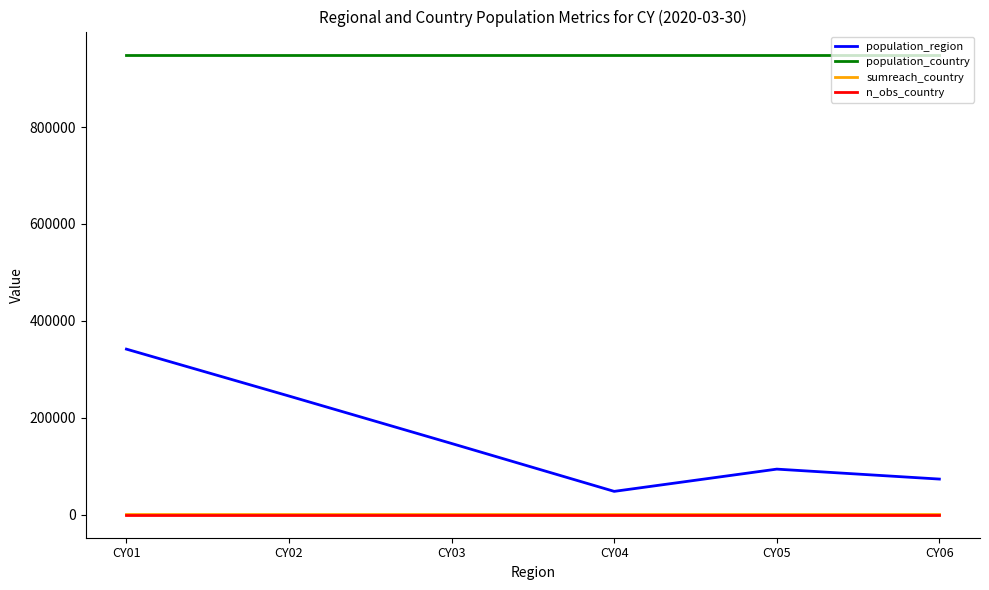

Reading left to right, extract all data points from this chart.

population_region: 341700	244900	147000	48200	94100	73577
population_country: 949477	949477	949477	949477	949477	949477
sumreach_country: 872	872	872	872	872	872
n_obs_country: 30	30	30	30	30	30